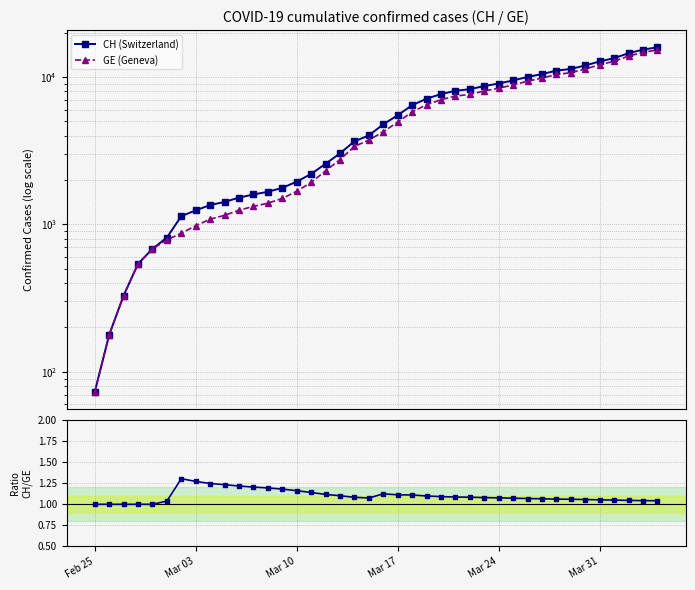

How many categories are shown in the chart?

40